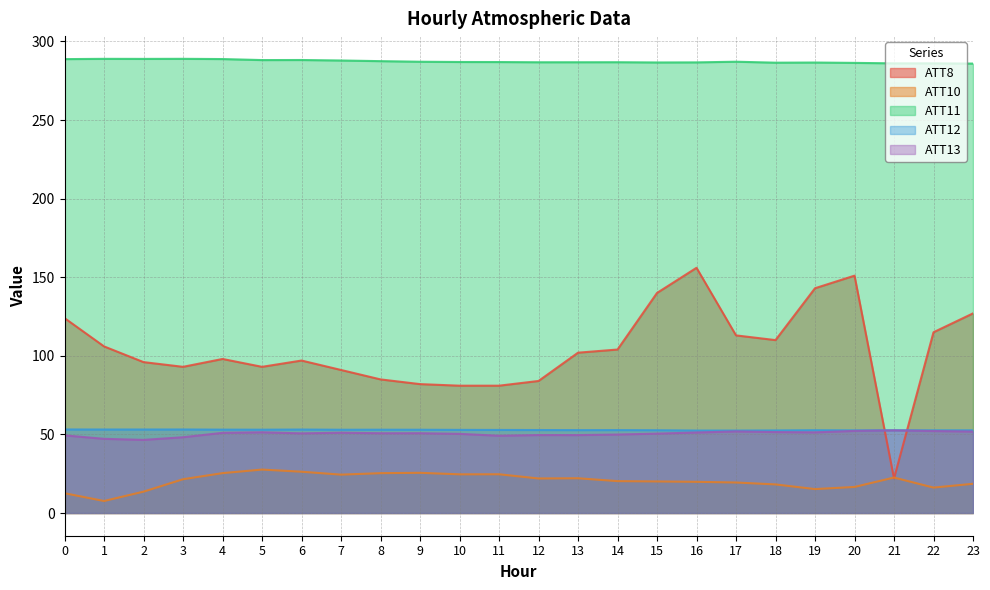

What is the sum of all ATT11 values?

6895.2